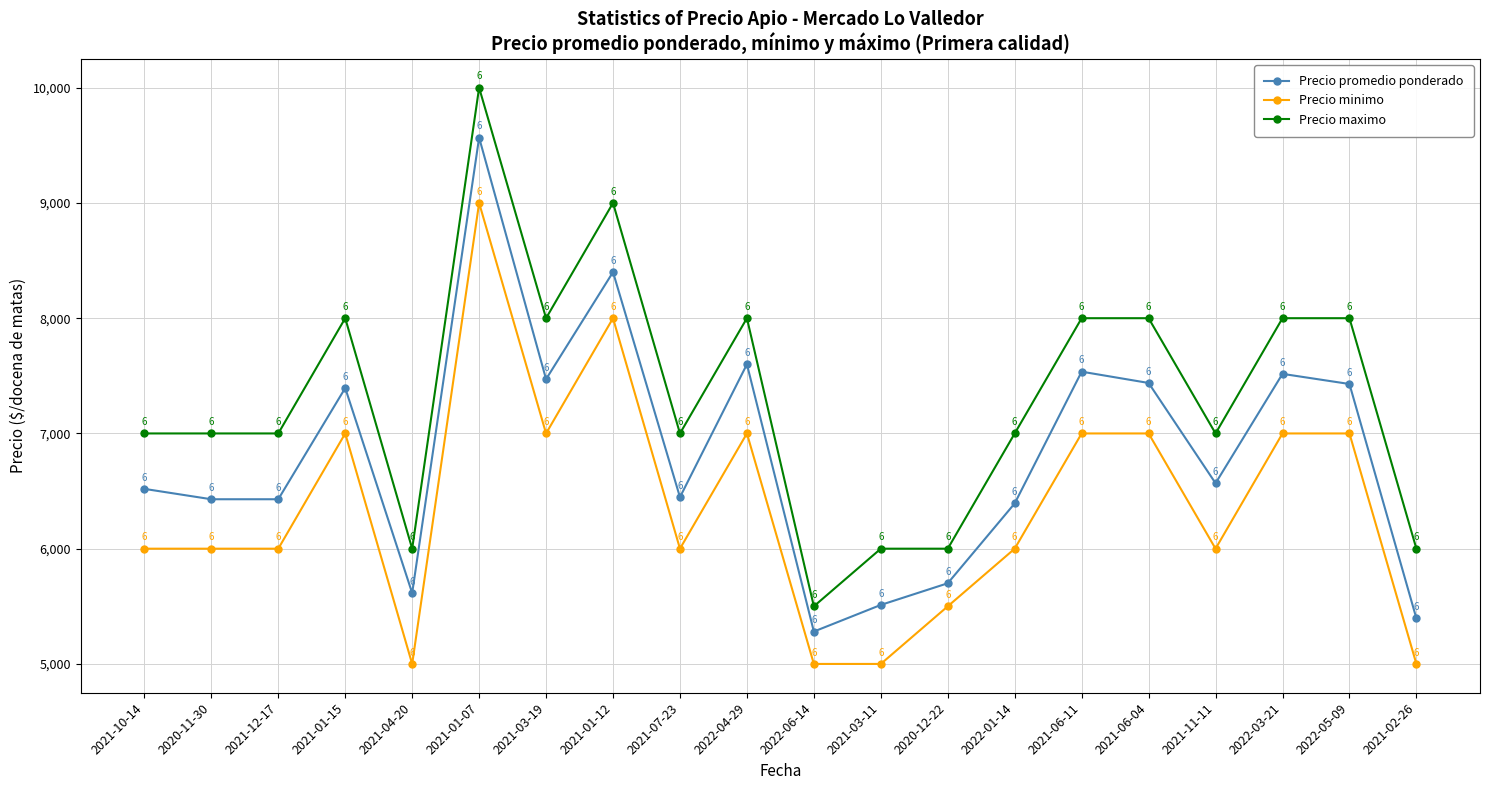

Between 2021-06-04 and 2021-02-26, which series saw the biggest shift?

Precio promedio ponderado